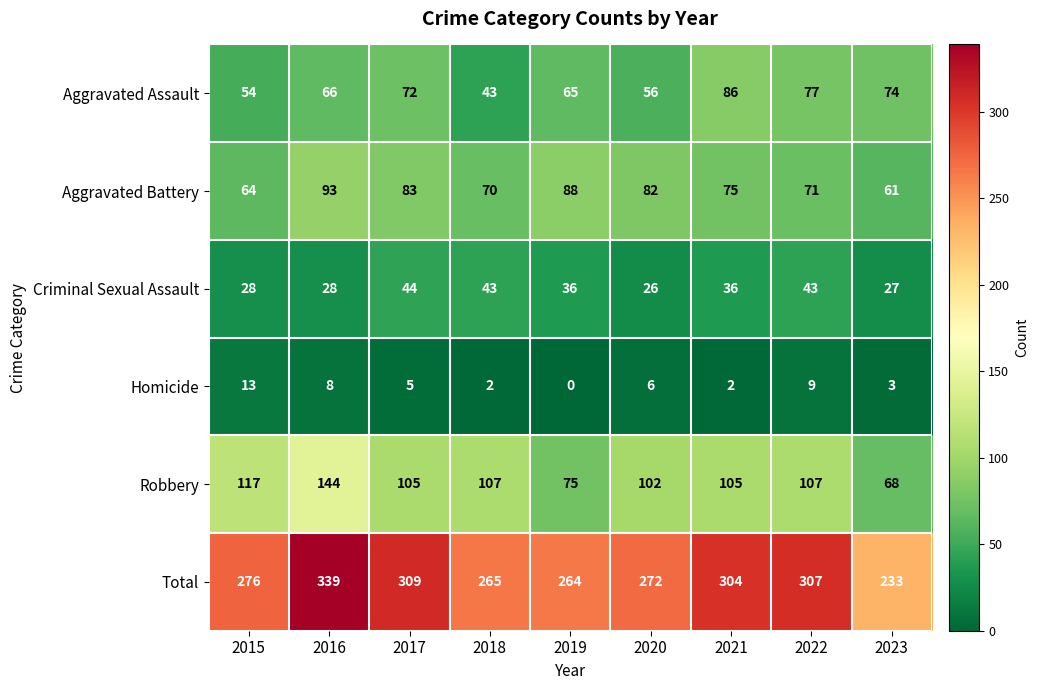

Count the number of categories in the chart.

9